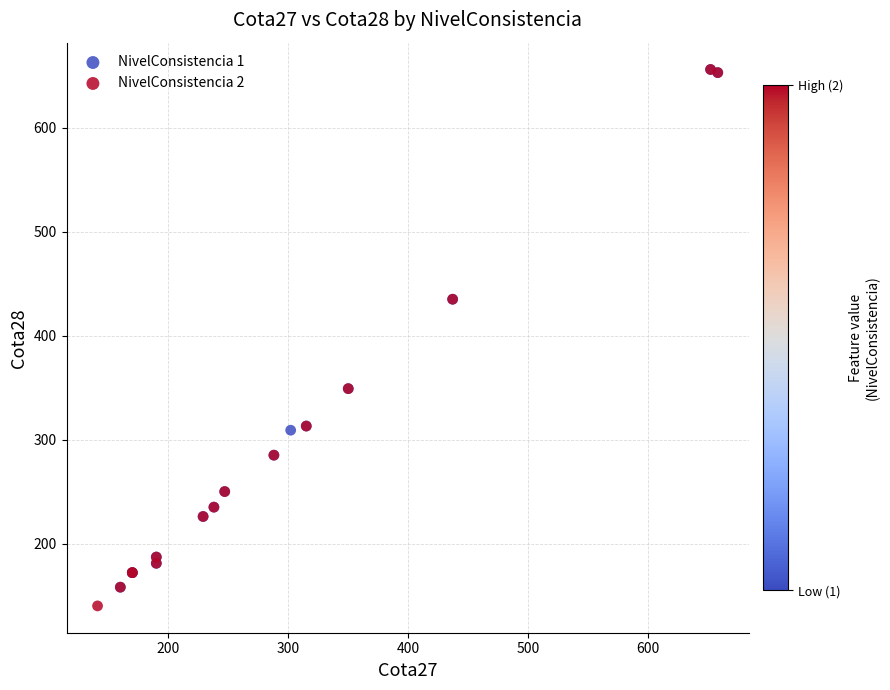

What are all the series names shown in the legend?

NivelConsistencia 1, NivelConsistencia 2